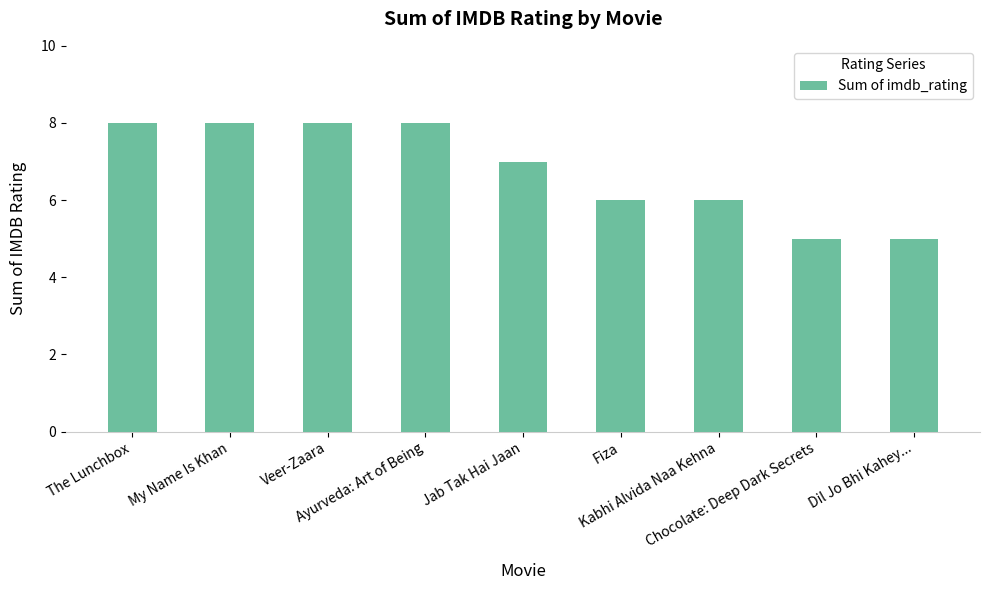

The chart shows a value of 3 at Chocolate: Deep Dark Secrets. True or false?

False